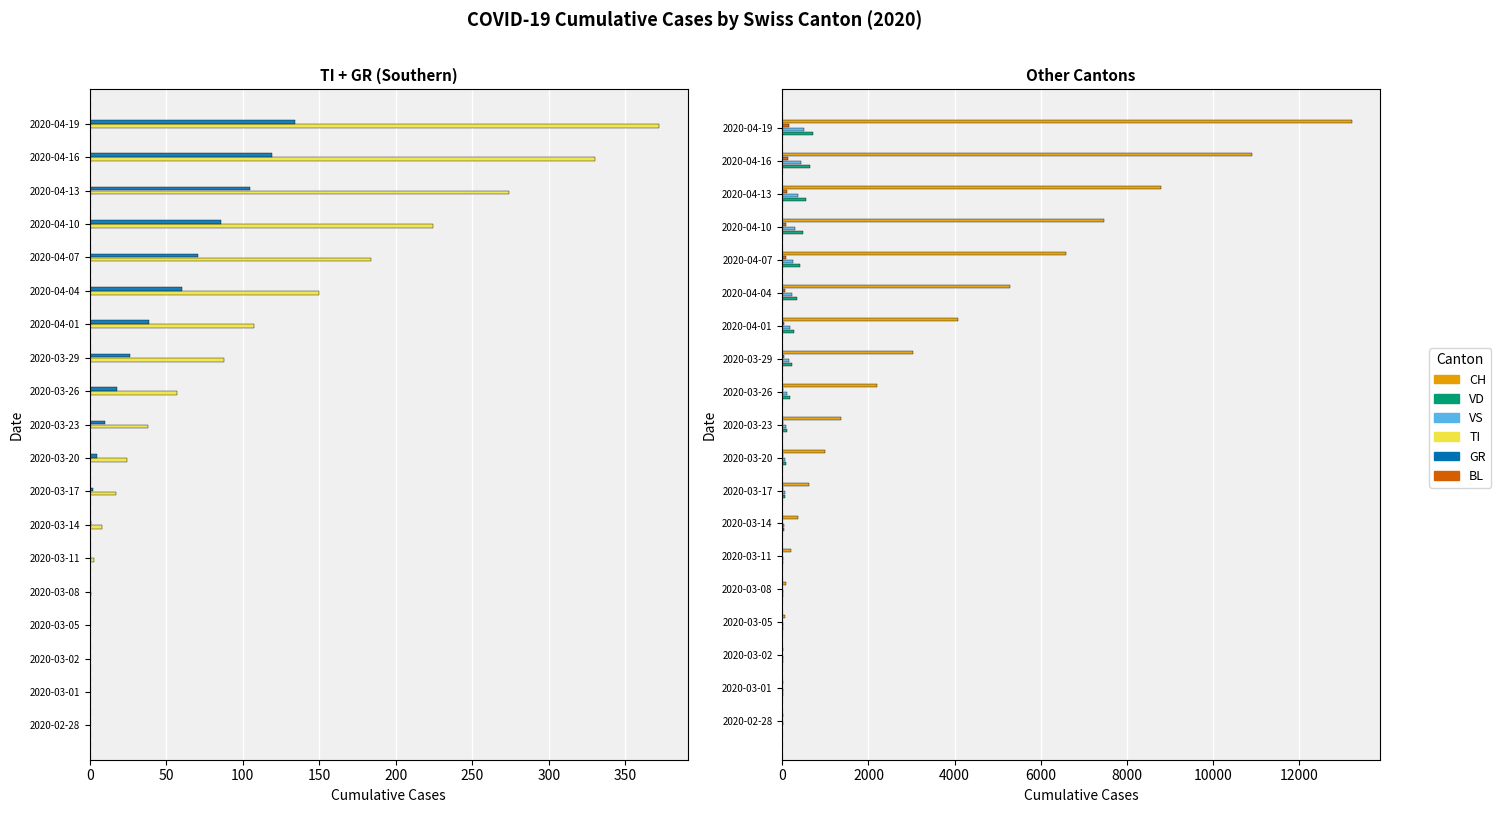

Reading left to right, transcribe all the data shown in this chart.

TI: 0	0	0	0	1	3	8	17	24	38	57	88	107	150	184	224	274	330	372
GR: 0	0	0	0	0	0	1	2	5	10	18	26	39	60	71	86	105	119	134
VD: 4	6	8	12	16	22	37	63	88	116	168	221	268	349	420	487	561	651	703
VS: 6	10	12	15	20	25	37	57	74	90	114	148	185	225	259	303	354	441	507
BL: 1	1	1	1	1	2	5	9	12	20	24	37	50	67	82	97	115	140	161
CH: 16	22	27	56	93	203	354	615	1002	1359	2200	3028	4075	5294	6575	7474	8795	10897	13213